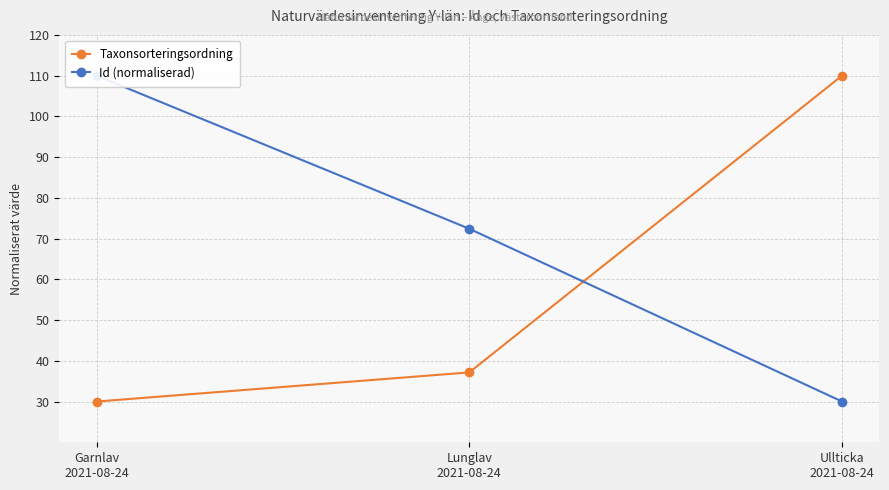

What is the greatest value displayed?

110.0